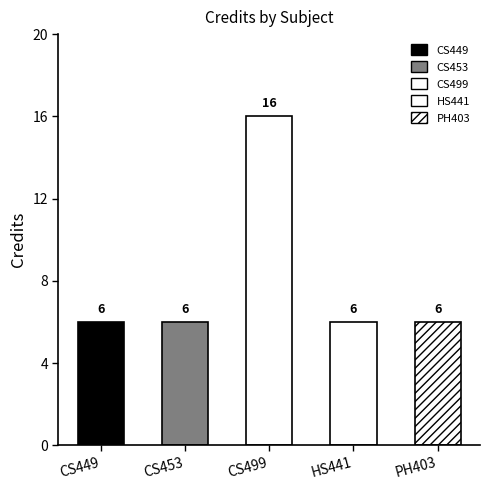

Is it true that the value at PH403 is 6?

True